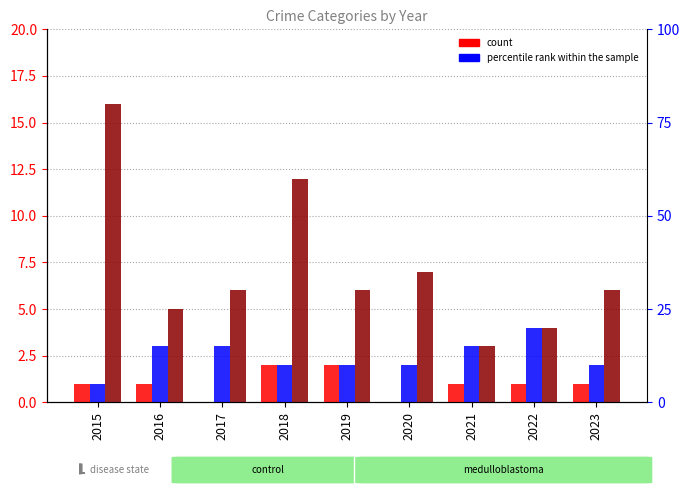

Are the bars horizontal?

No